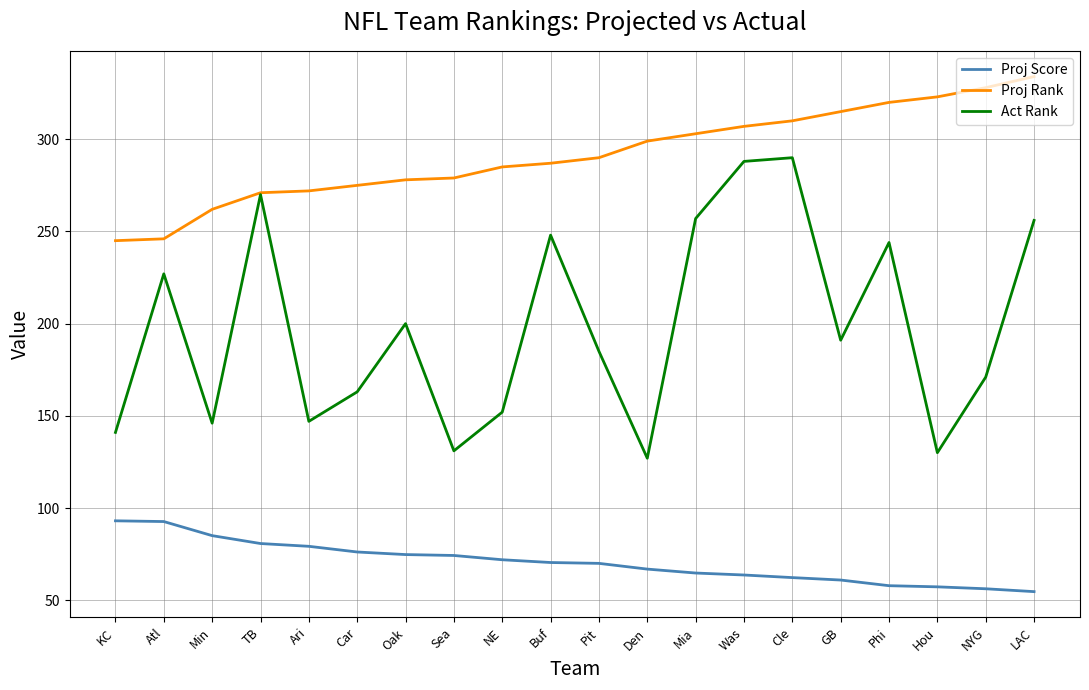

Which series has the largest range (max minus min)?

Act Rank